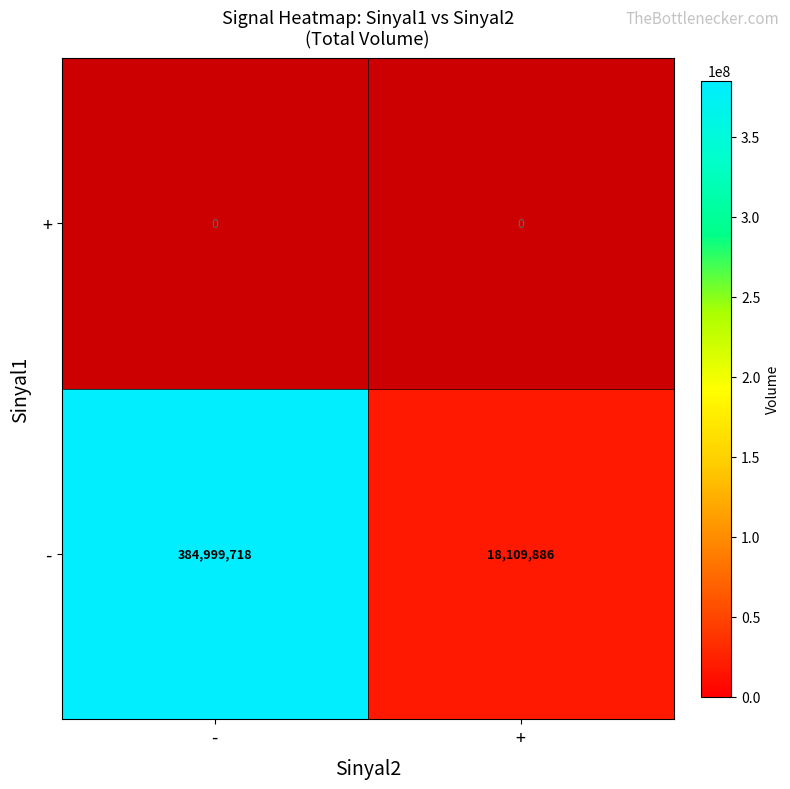

Read the - value at -, to the nearest 10.

384999720